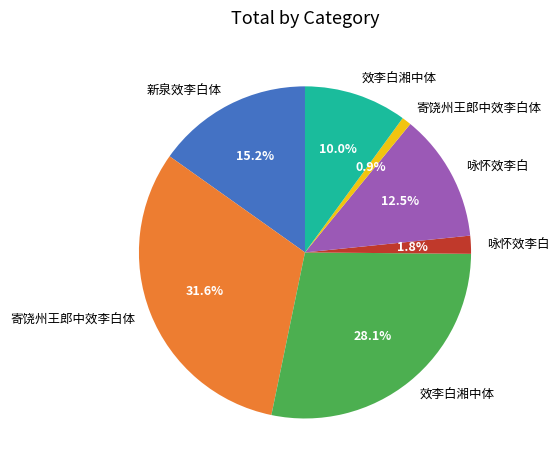

Does any single category account for the majority?

No